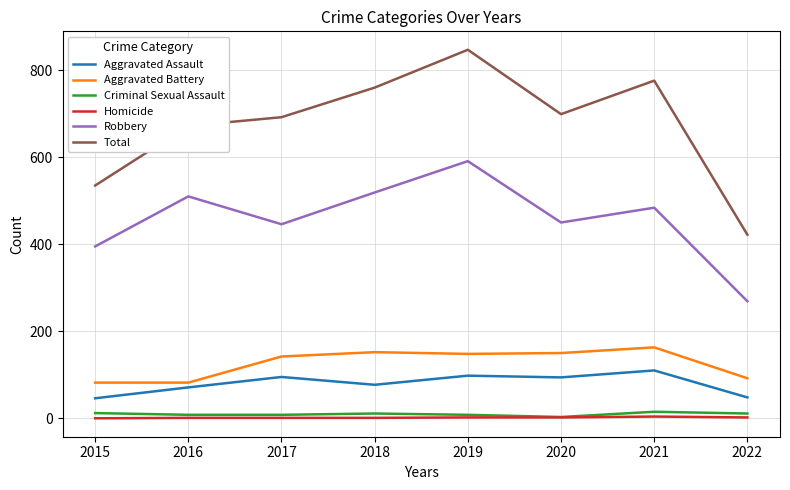

True or false: Robbery has more than 0 interior local peaks.

True